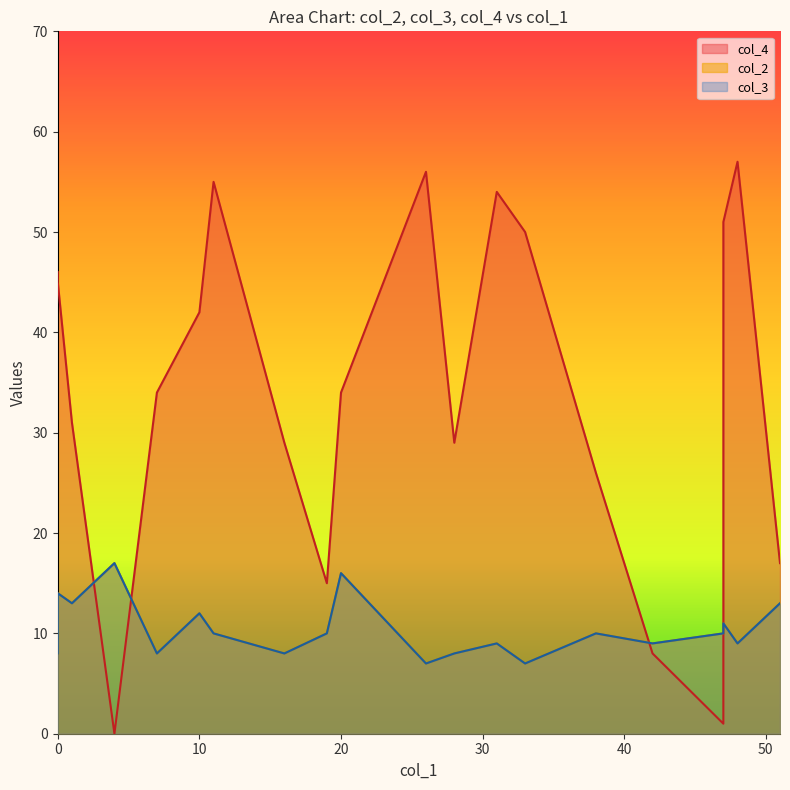

How many data points in col_2 are above 10?

7